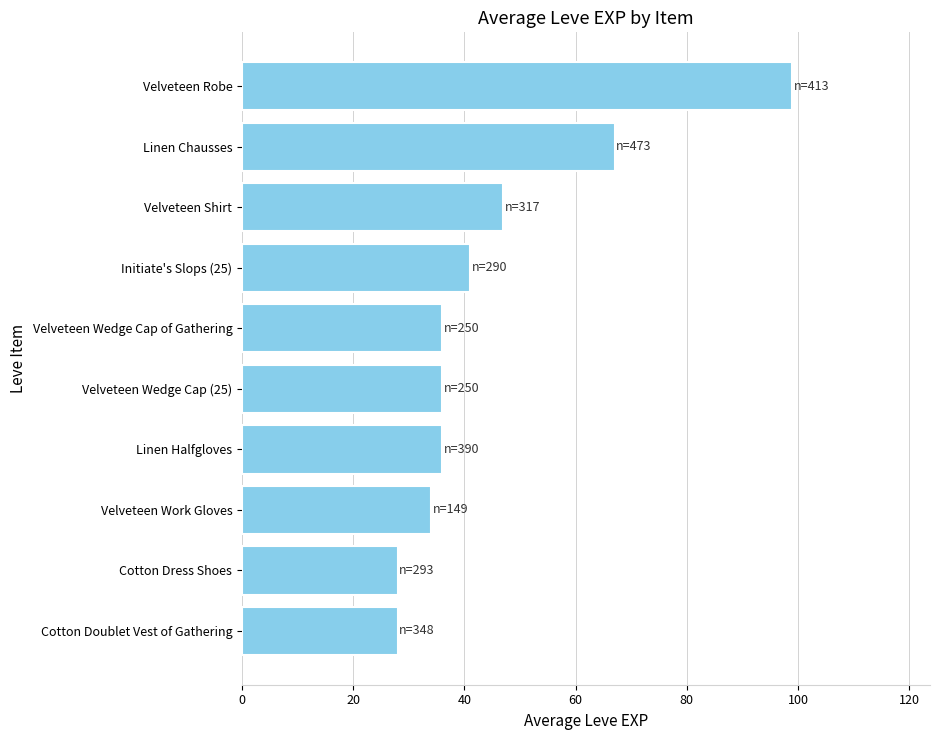

What is the smallest value displayed?

28